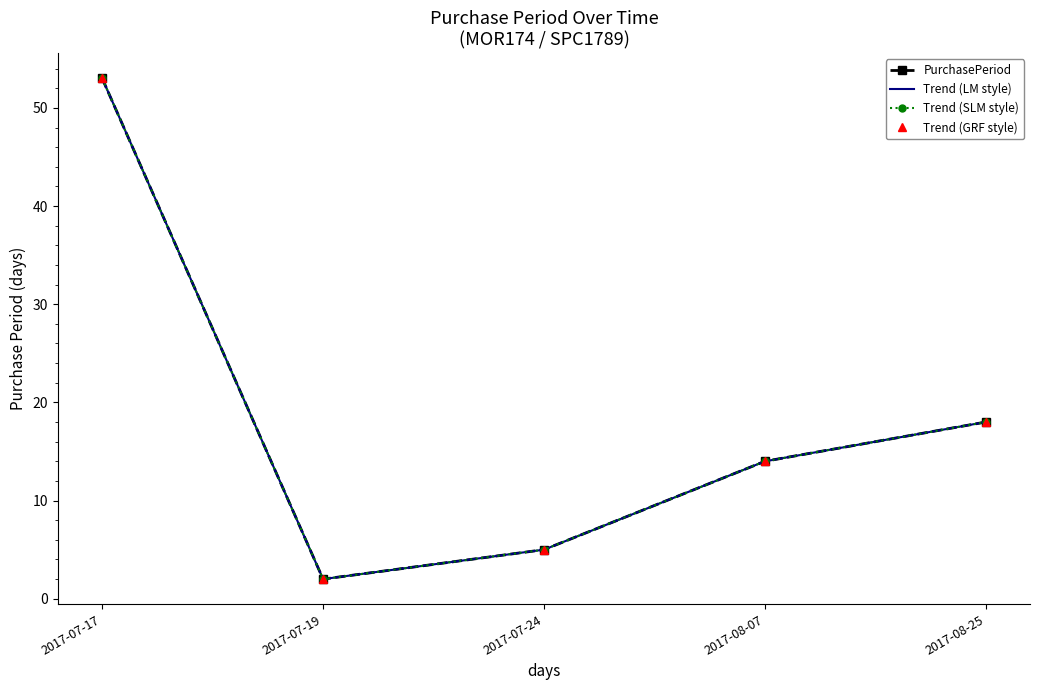

What is the average value of the PurchasePeriod series?

18